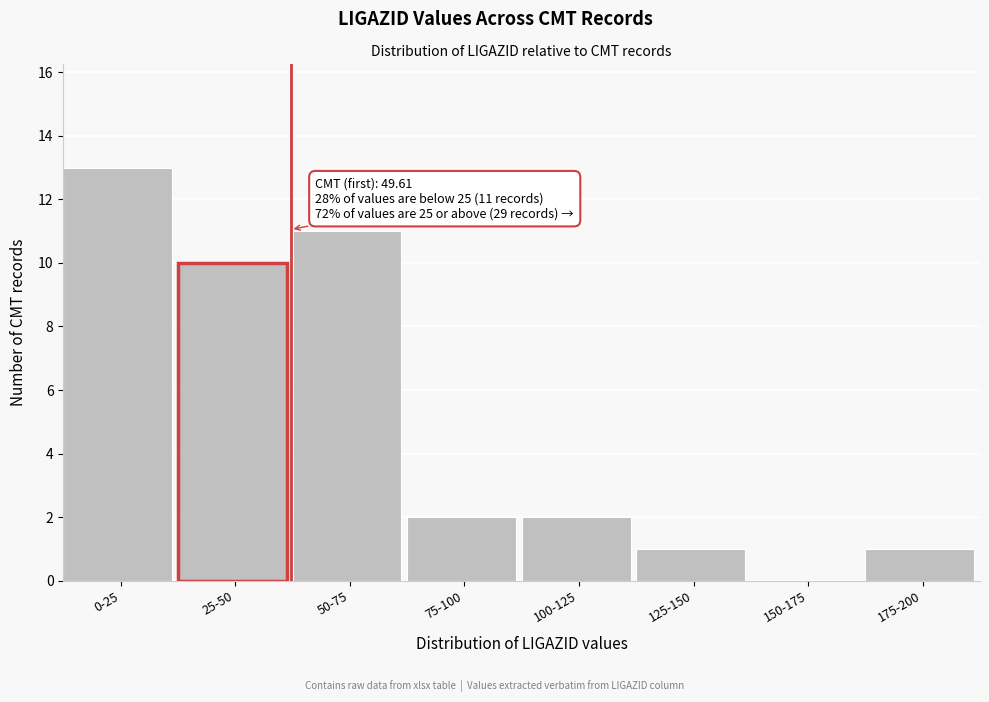

Reading right to left, what are all the values shown in this chart?

175-200=1	150-175=0	125-150=1	100-125=2	75-100=2	50-75=11	25-50=10	0-25=13